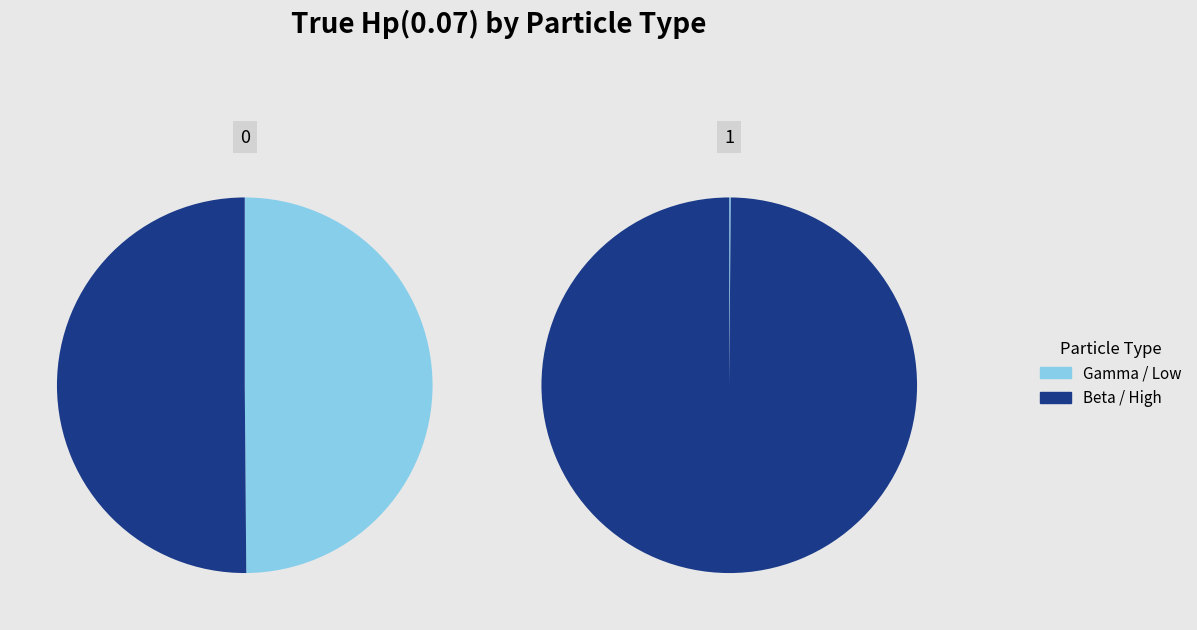

To the nearest percent, what percentage of the pie is Beta?

50%